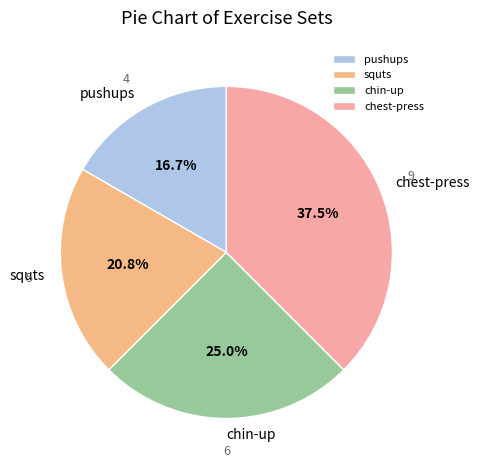

Approximately how many times larger is the value at pushups compared to chest-press?

0.4